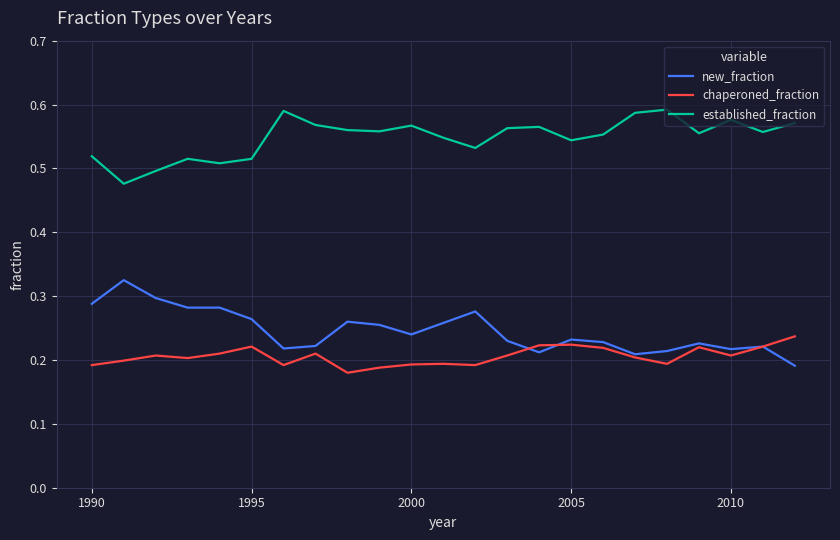

Which series has the largest total across all categories?

established_fraction